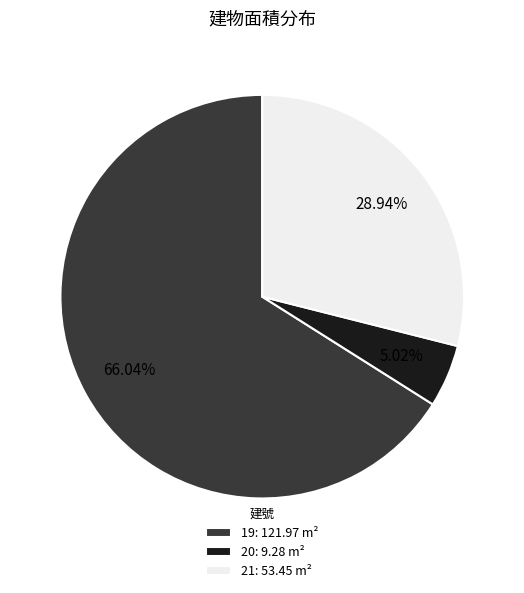

Which slice is the smallest?

20